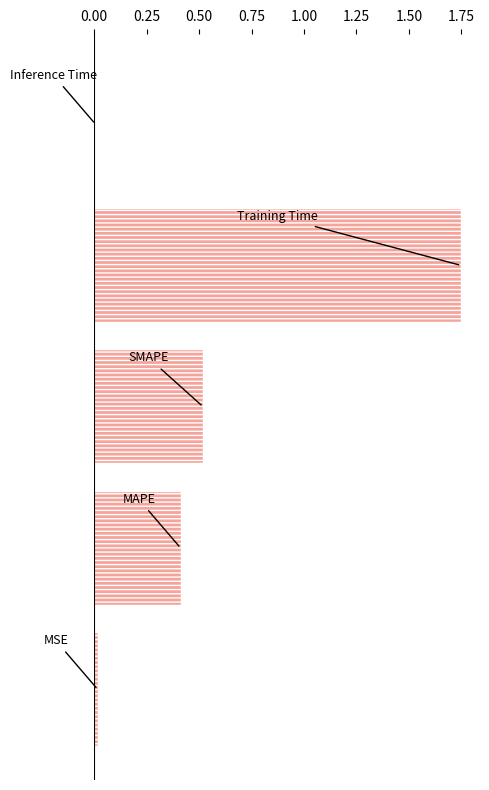

What value does the data have at SMAPE?

0.5